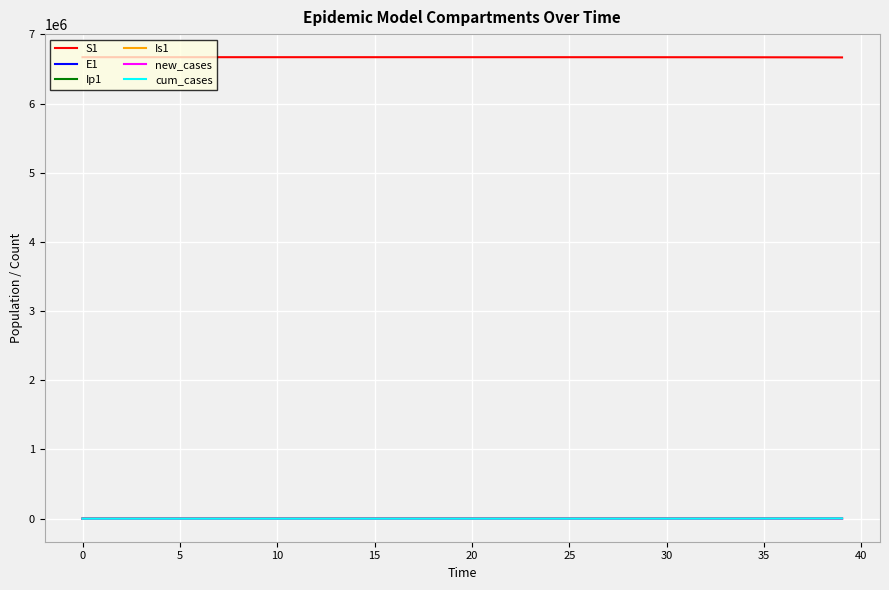

True or false: Is1 and S1 cross at least once.

False